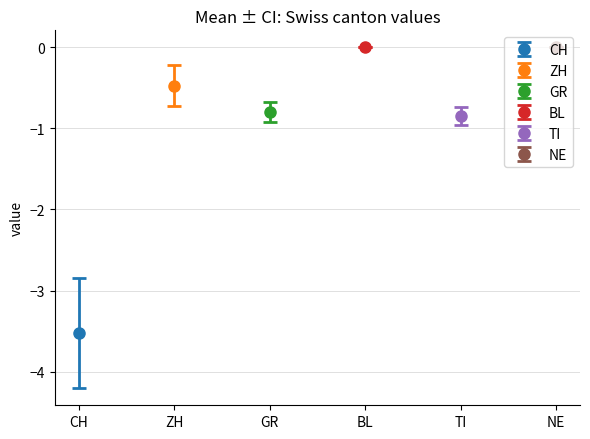

How many bars are there in each group?

6